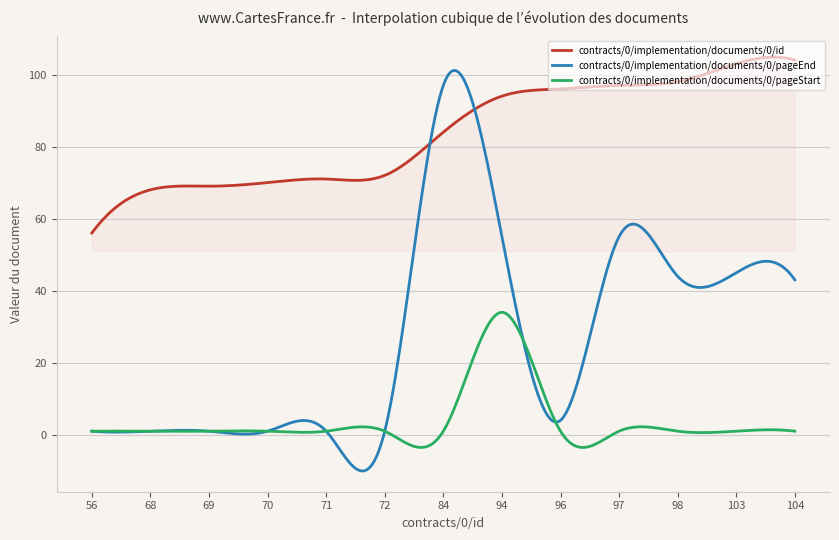

True or false: contracts/0/implementation/documents/0/pageStart and contracts/0/implementation/documents/0/id intersect in this chart.

False